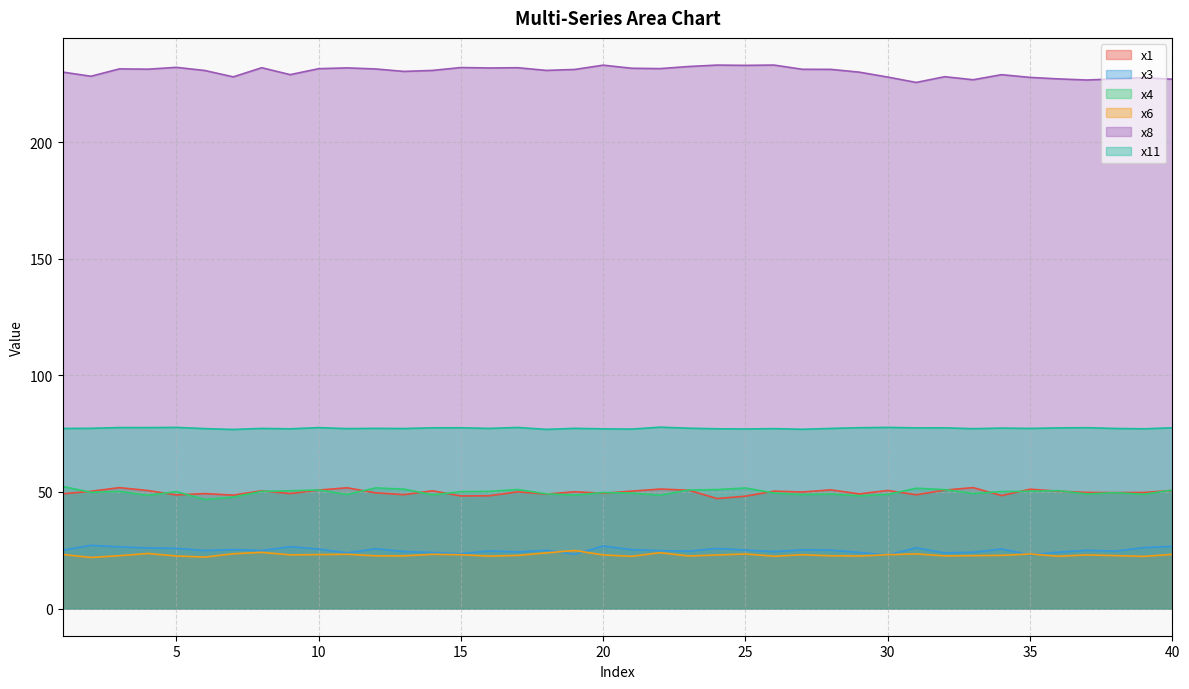

Reading right to left, list all the values displayed in this chart.

x1: 50.6	49.8	49.7	49.8	50.3	51.2	48.4	51.9	50.8	48.8	50.6	49.2	50.9	50.0	50.3	48.2	47.2	50.8	51.2	50.3	49.4	50.1	49.1	50.1	48.4	48.3	50.5	48.8	49.6	51.8	50.8	49.3	50.5	48.6	49.3	48.7	50.6	51.8	50.3	49.2
x3: 26.7	26.1	24.6	25.0	24.2	23.0	25.6	24.1	23.9	26.1	23.0	24.1	25.1	25.2	24.4	25.1	25.8	24.6	24.8	25.3	26.8	23.3	25.0	24.3	24.7	23.5	24.0	24.4	25.7	23.8	25.5	26.5	24.9	25.3	24.9	25.8	26.0	26.5	27.1	25.0
x4: 50.8	49.0	49.7	49.1	50.5	50.3	50.2	49.3	51.0	51.6	48.9	48.3	49.1	48.8	49.5	51.7	51.0	50.8	48.6	49.5	49.8	48.6	49.2	51.0	50.3	50.1	48.8	51.2	51.7	48.9	50.8	50.5	50.2	47.8	46.8	50.1	48.5	50.2	49.8	52.4
x6: 23.3	22.4	22.7	23.0	22.4	23.4	22.8	22.7	22.6	23.4	23.1	22.5	22.6	23.1	22.4	23.4	23.0	22.5	24.0	22.4	23.0	24.9	23.9	22.8	22.5	23.1	23.3	22.6	22.6	23.3	23.1	23.0	24.1	23.5	22.1	22.5	23.6	22.7	21.9	23.2
x8: 227.0	227.6	227.1	226.6	227.1	227.7	228.9	226.7	228.0	225.6	227.9	230.0	231.2	231.2	233.0	232.9	233.0	232.4	231.5	231.7	233.0	231.2	230.7	231.9	231.8	232.0	230.7	230.3	231.4	231.8	231.5	228.9	231.9	228.0	230.7	232.1	231.3	231.4	228.2	230.0
x11: 77.5	77.1	77.2	77.5	77.5	77.2	77.4	77.1	77.5	77.5	77.7	77.5	77.2	76.9	77.1	77.0	77.1	77.3	77.8	76.9	77.0	77.3	76.8	77.6	77.2	77.5	77.5	77.2	77.3	77.2	77.6	77.1	77.2	76.8	77.1	77.7	77.6	77.6	77.3	77.2